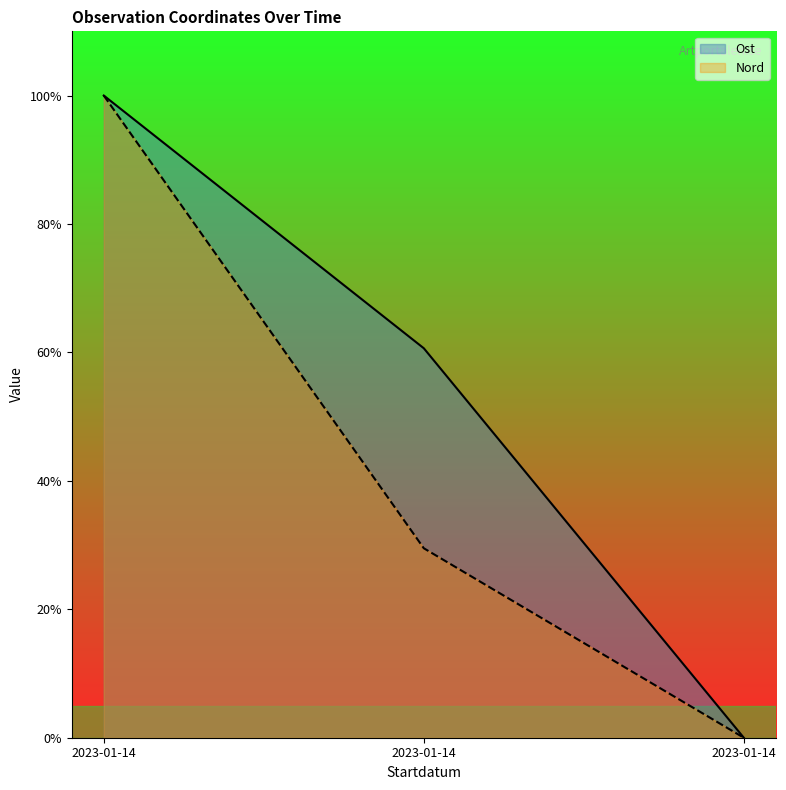

Reading right to left, transcribe all the data shown in this chart.

Ost: 0.0	60.6	100.0
Nord: 0.0	29.5	100.0